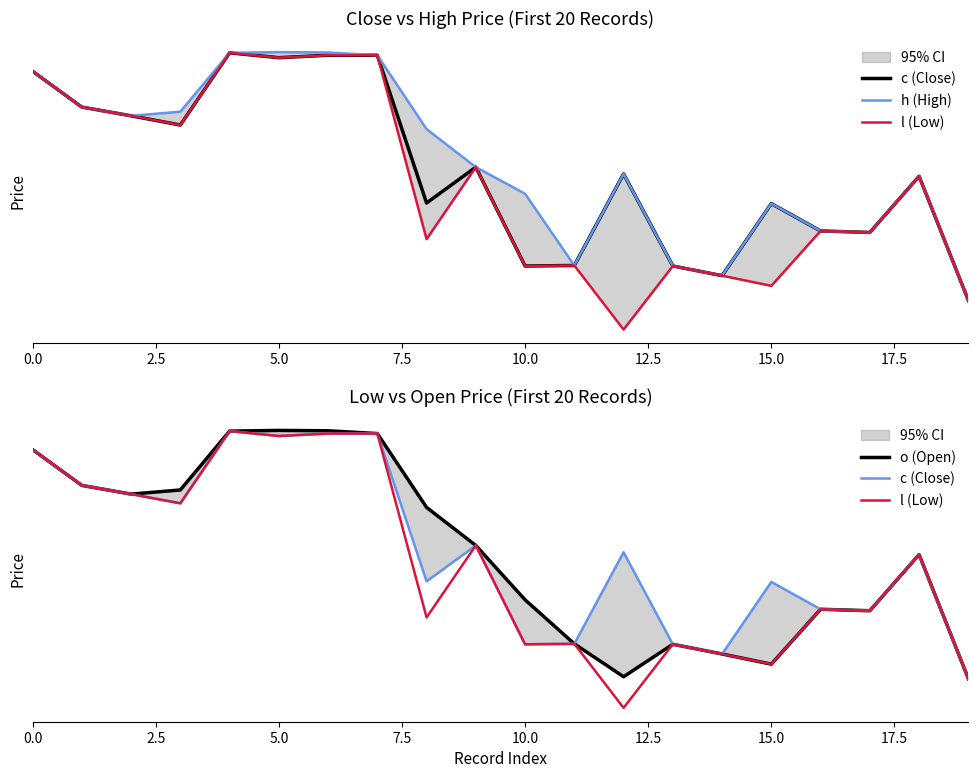

In o (Open), how many points are higher than both neighbors (excluding endpoints)?

4